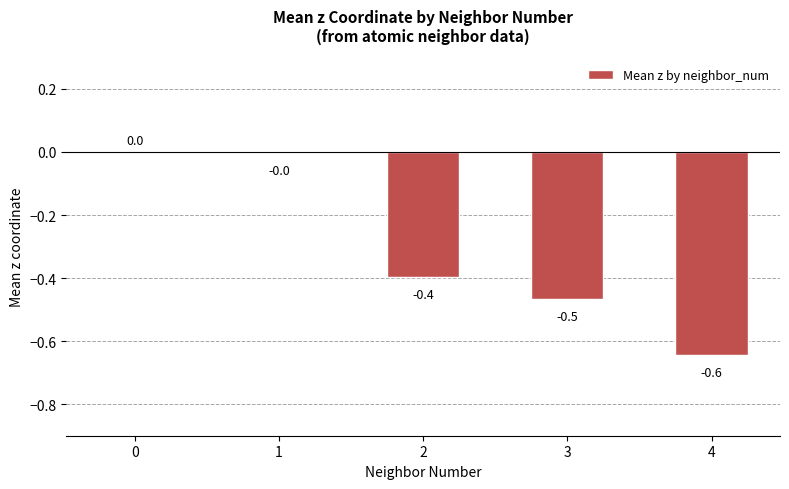

What is the change in value from 1 to 2?

-0.4